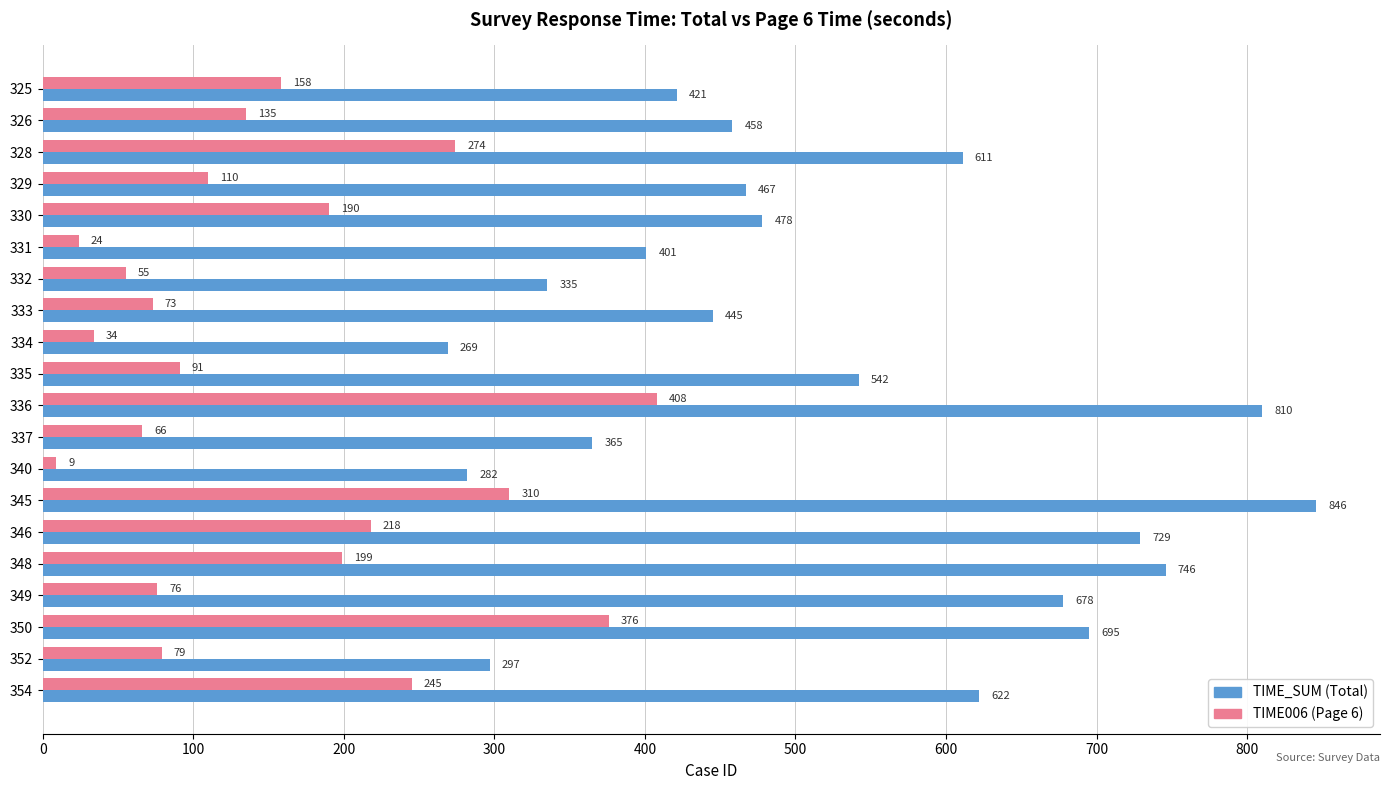

At which category is the sum across all series the highest?

336